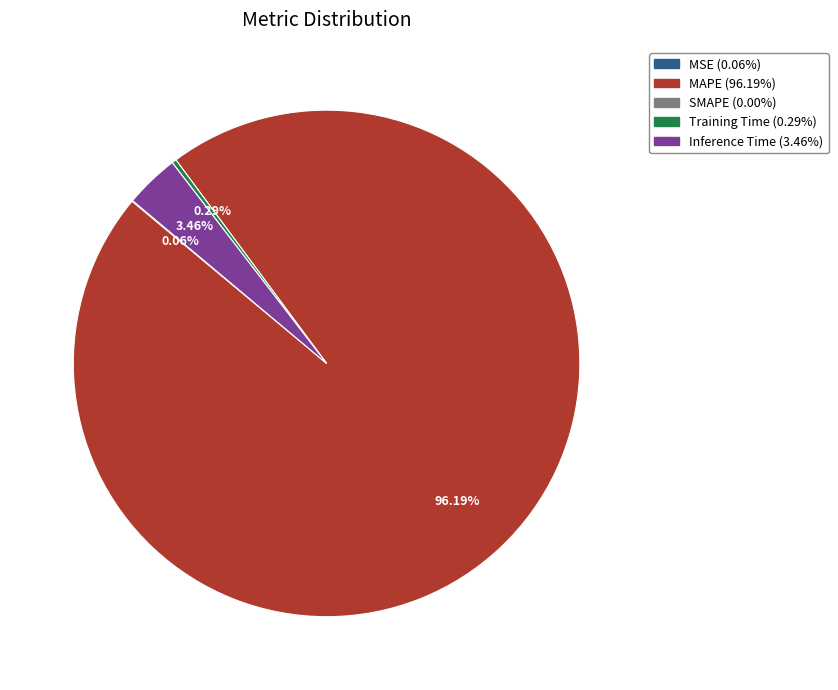

Is there a majority slice in this chart?

Yes